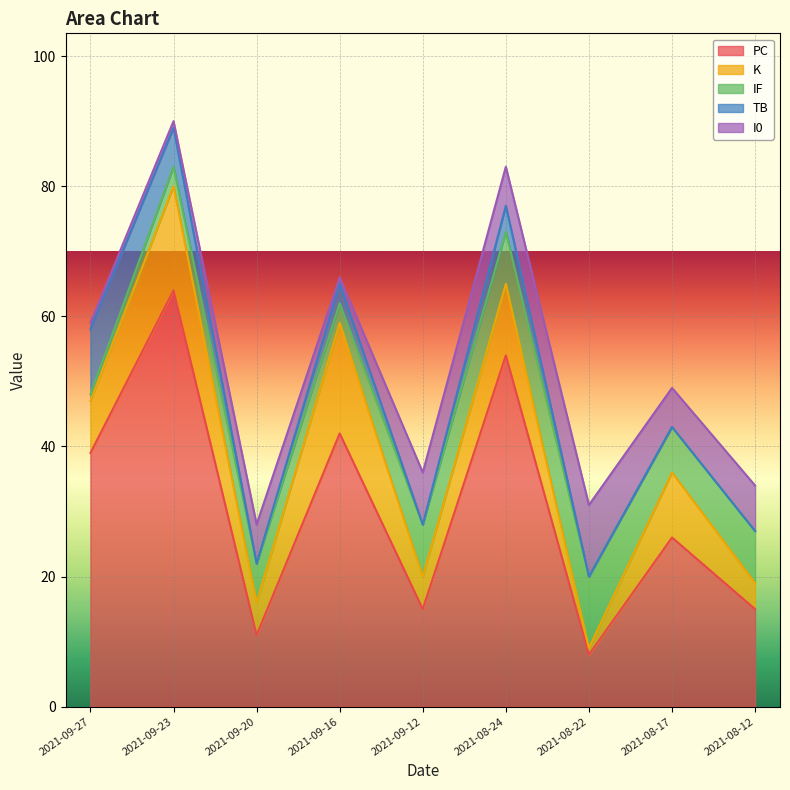

Reading left to right, extract all data points from this chart.

PC: 2021-09-27=39	2021-09-23=64	2021-09-20=11	2021-09-16=42	2021-09-12=15	2021-08-24=54	2021-08-22=8	2021-08-17=26	2021-08-12=15
K: 2021-09-27=8	2021-09-23=16	2021-09-20=5	2021-09-16=17	2021-09-12=5	2021-08-24=11	2021-08-22=1	2021-08-17=10	2021-08-12=4
IF: 2021-09-27=1	2021-09-23=3	2021-09-20=6	2021-09-16=3	2021-09-12=8	2021-08-24=8	2021-08-22=11	2021-08-17=7	2021-08-12=8
TB: 2021-09-27=10	2021-09-23=6	2021-09-20=0	2021-09-16=3	2021-09-12=0	2021-08-24=4	2021-08-22=0	2021-08-17=0	2021-08-12=0
I0: 2021-09-27=1	2021-09-23=1	2021-09-20=6	2021-09-16=1	2021-09-12=8	2021-08-24=6	2021-08-22=11	2021-08-17=6	2021-08-12=7